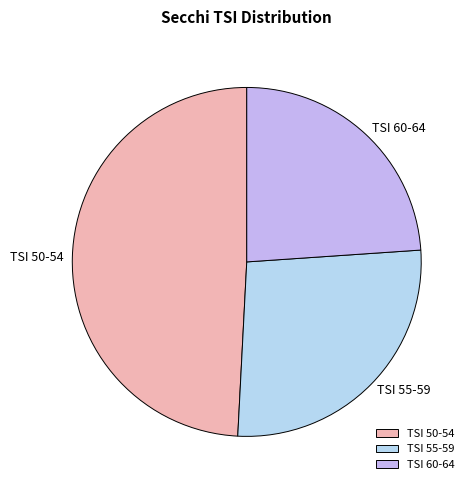

Which category has the smallest portion of the pie?

TSI 60-64